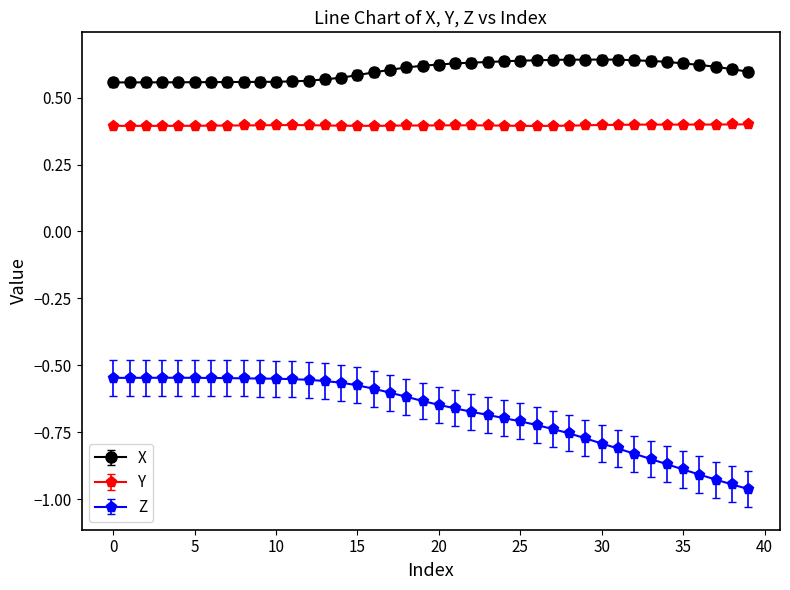

List the series in order of their overall mean, lowest first.

Z, Y, X